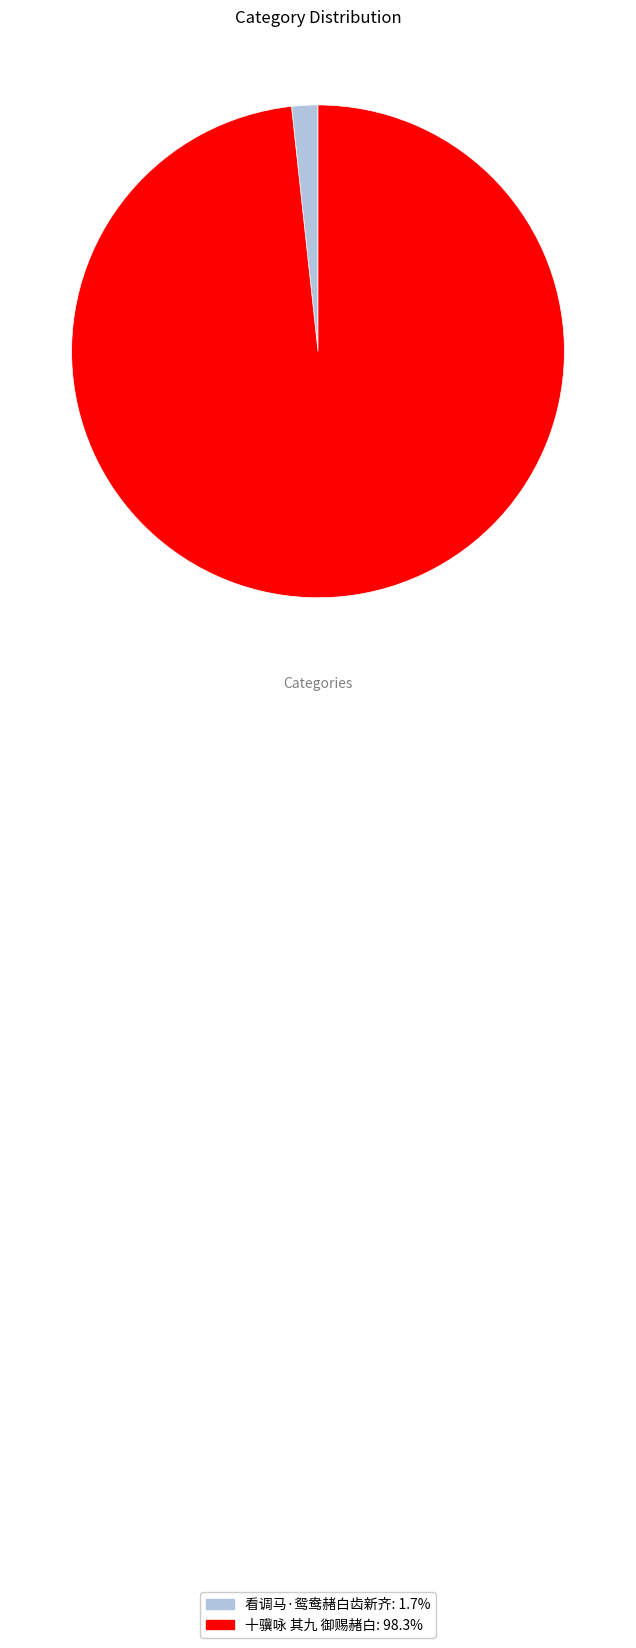

Combined, do 看调马·鸳鸯赭白齿新齐 and 十骥咏 其九 御赐赭白 account for over 50%?

Yes